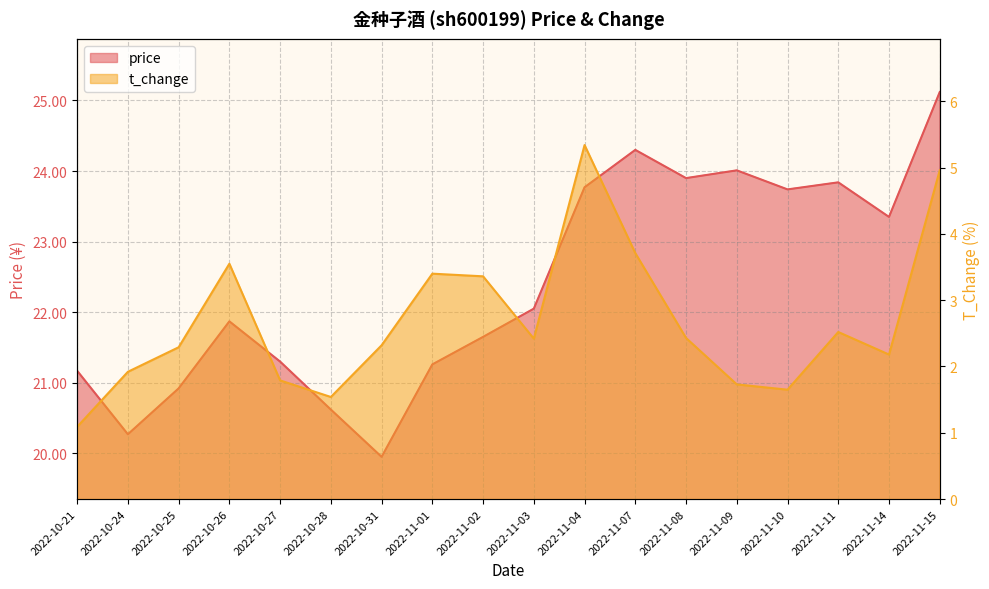

What are all the series names shown in the legend?

price, t_change